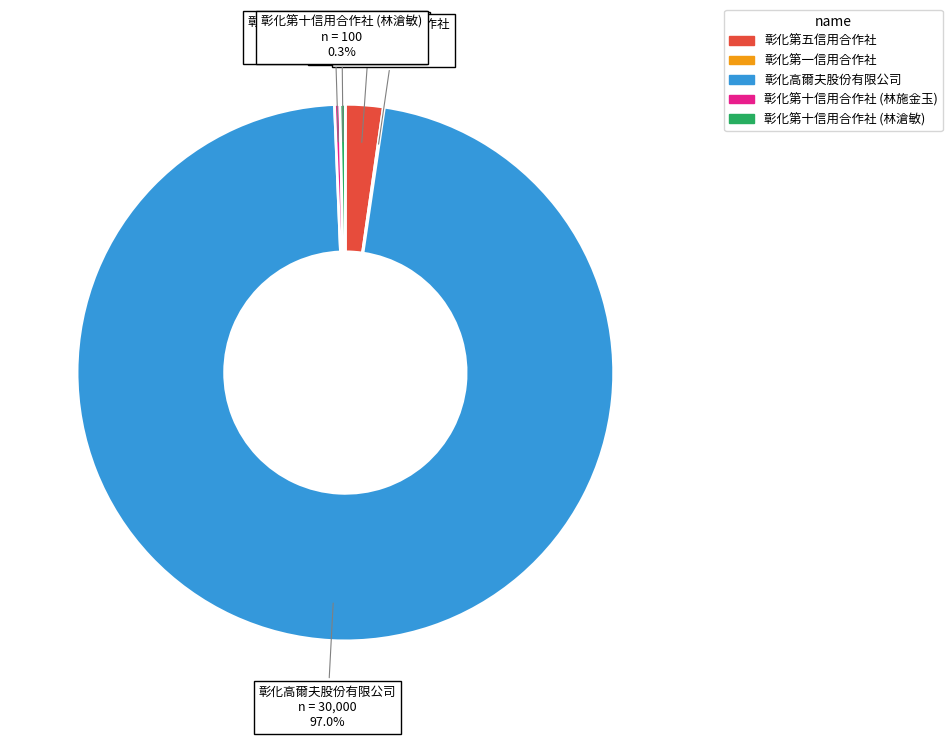

The 彰化高爾夫股份有限公司 slice represents 97% of the pie. True or false?

True